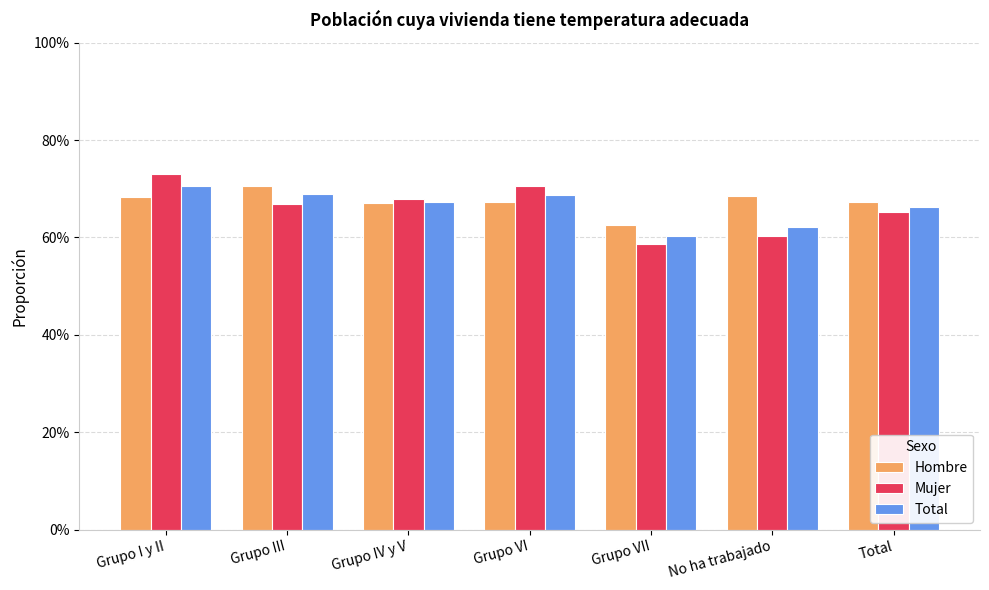

What is the label of the 7th bar from the left?

Total